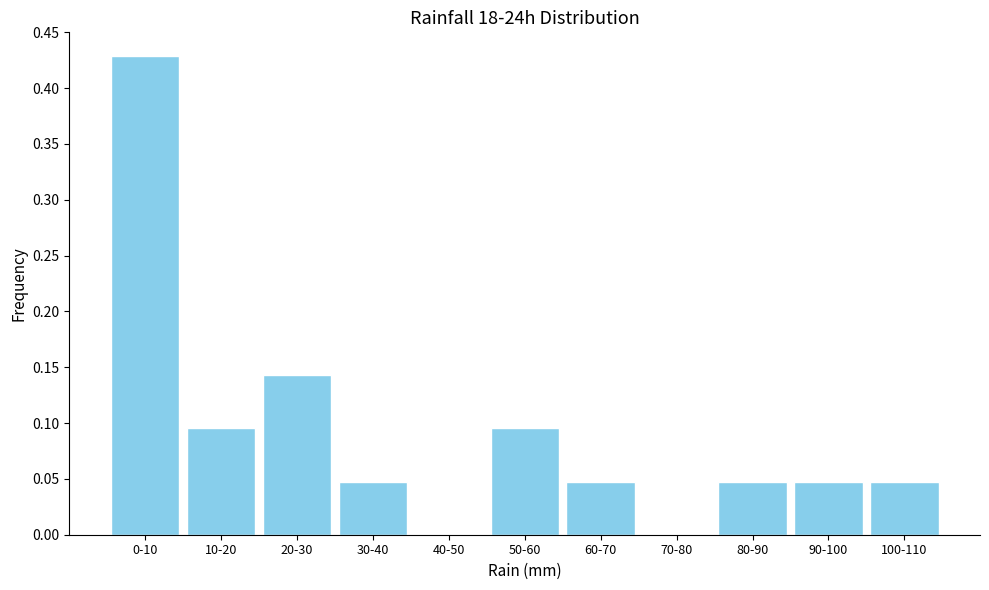

Between 70-80 and 20-30, which is larger?

20-30